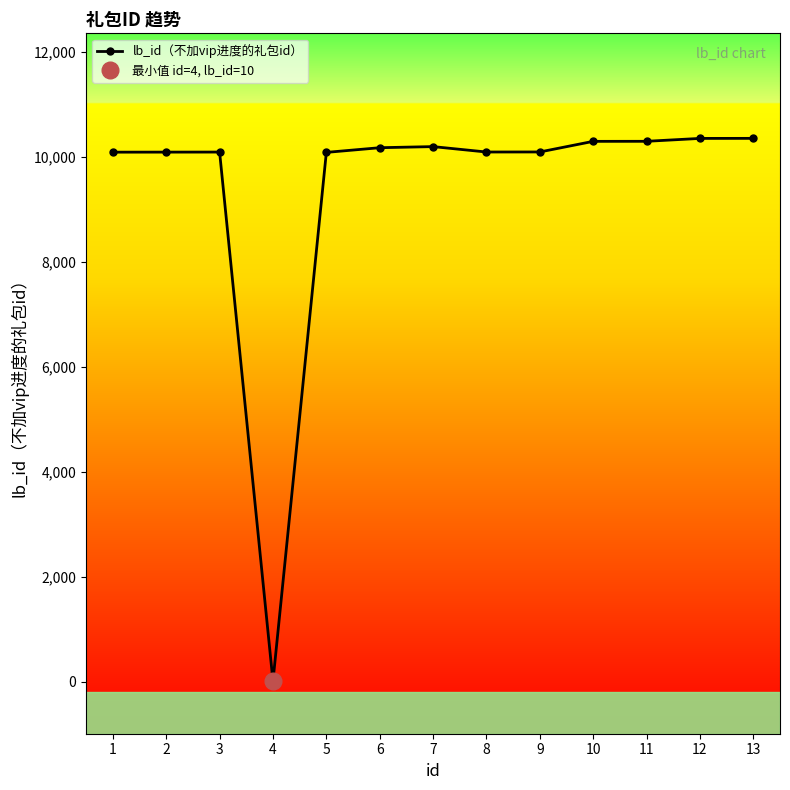

Does the chart have visible grid lines?

No